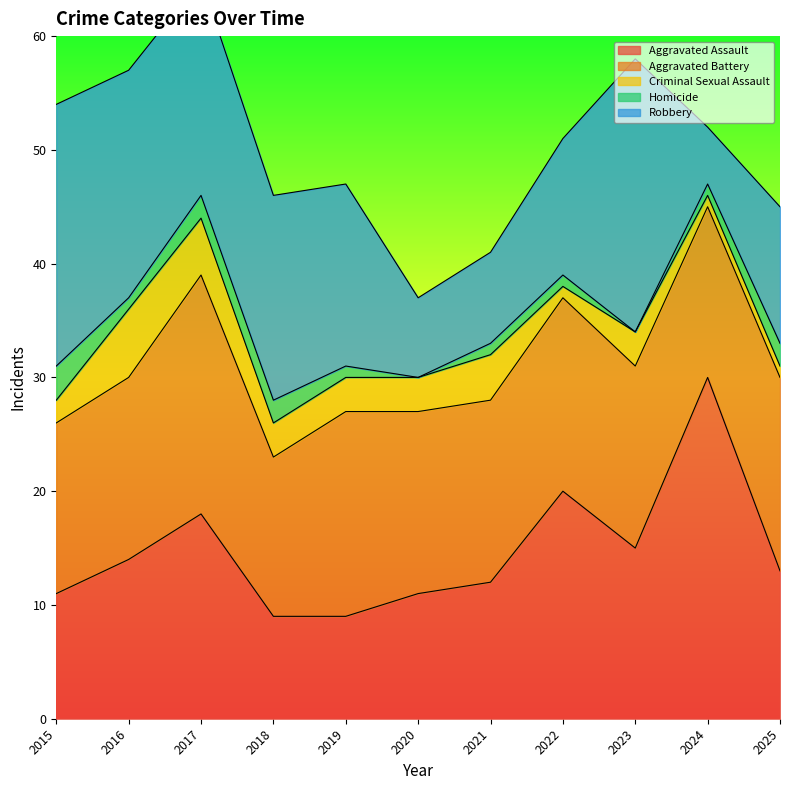

What value does the Criminal Sexual Assault series have at 2025?

1